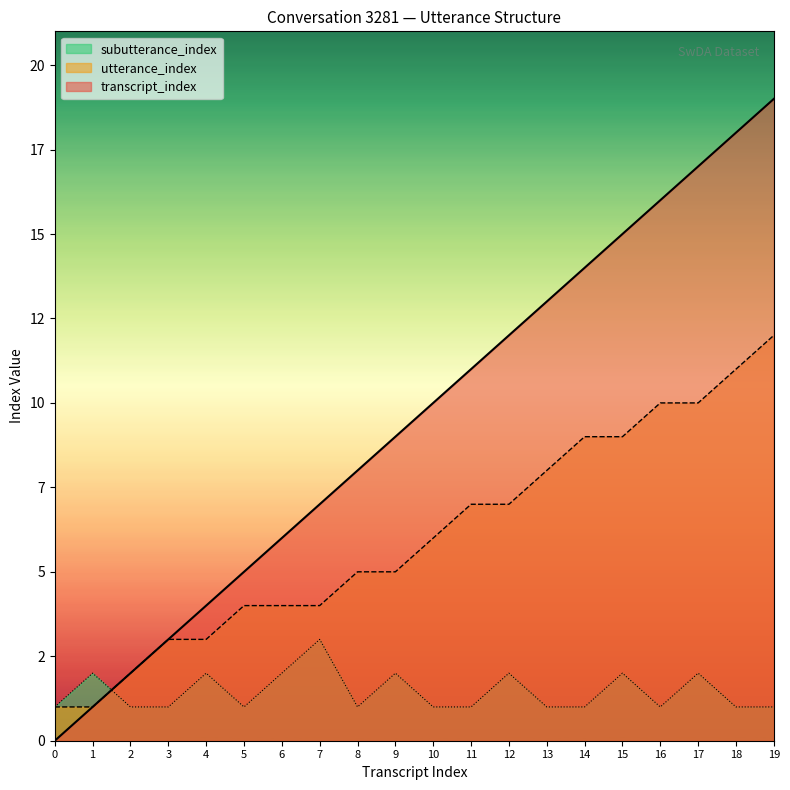

Which series has the largest total across all categories?

transcript_index